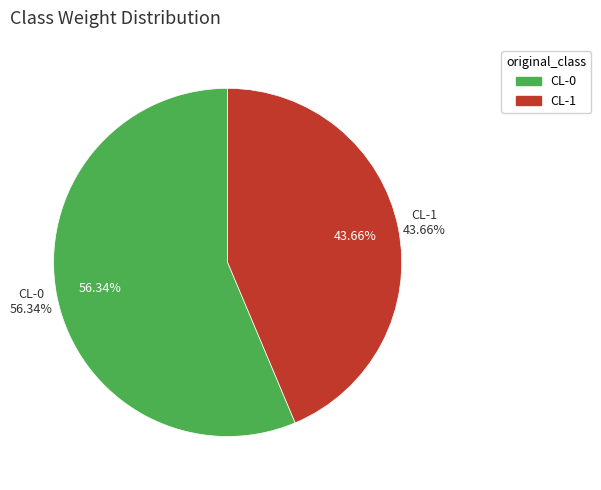

To the nearest percent, what portion does CL-1 represent?

44%